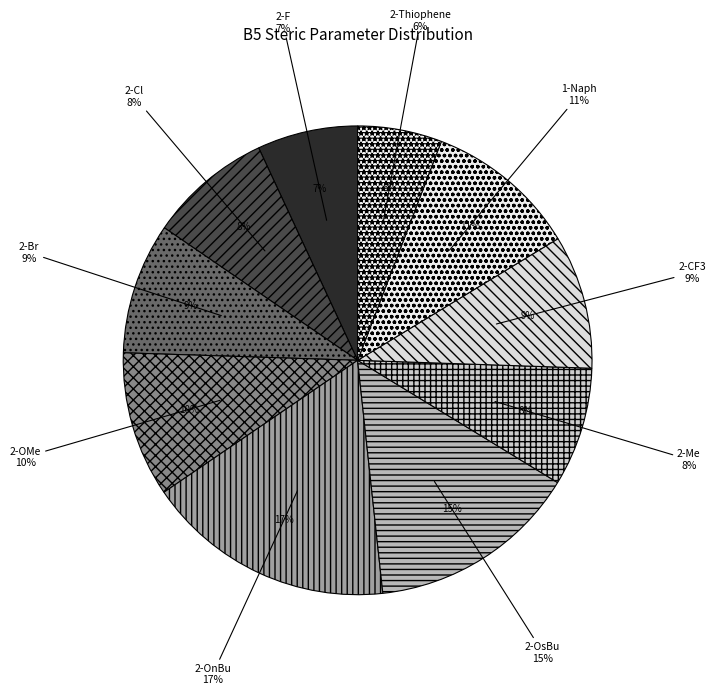

To the nearest percent, what is the combined percentage of 2-OMe and 2-Me?

18%